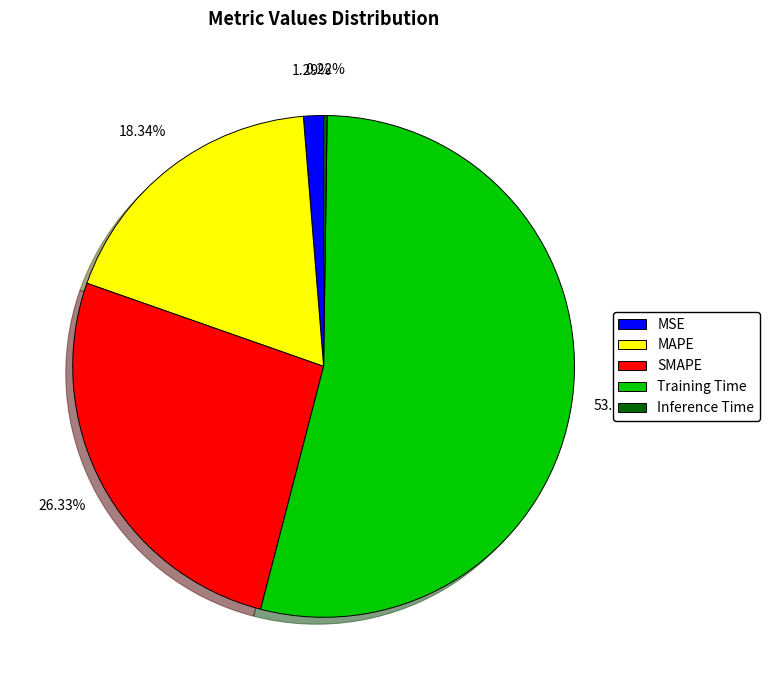

Does MAPE account for over 50% of the chart?

No